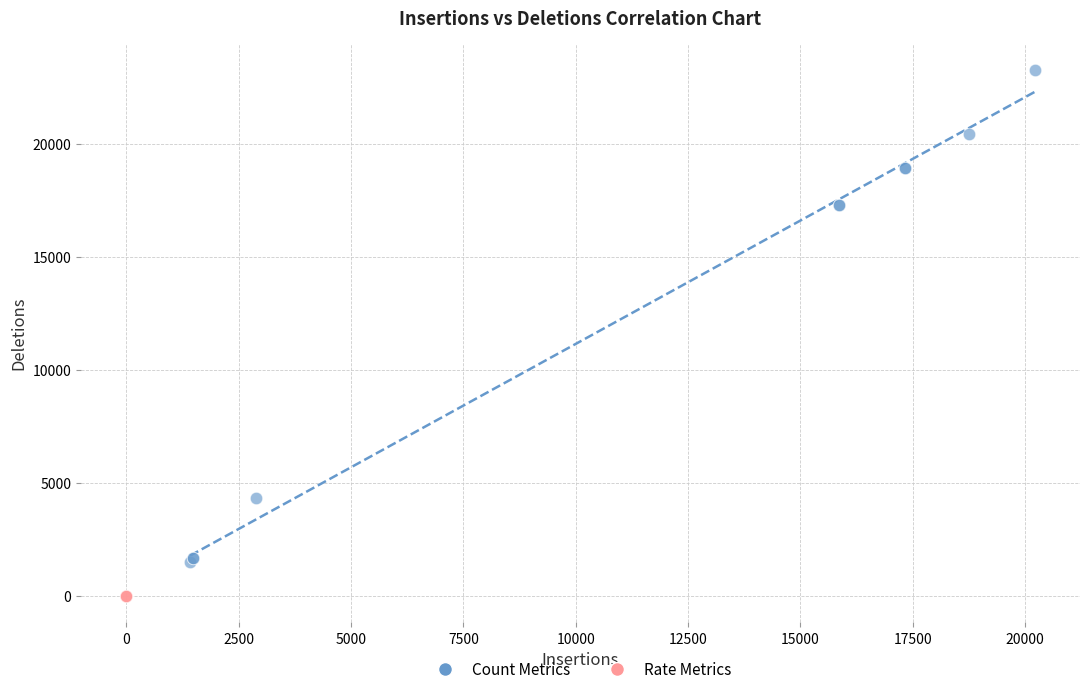

What are all the series names shown in the legend?

Count Metrics, Rate Metrics